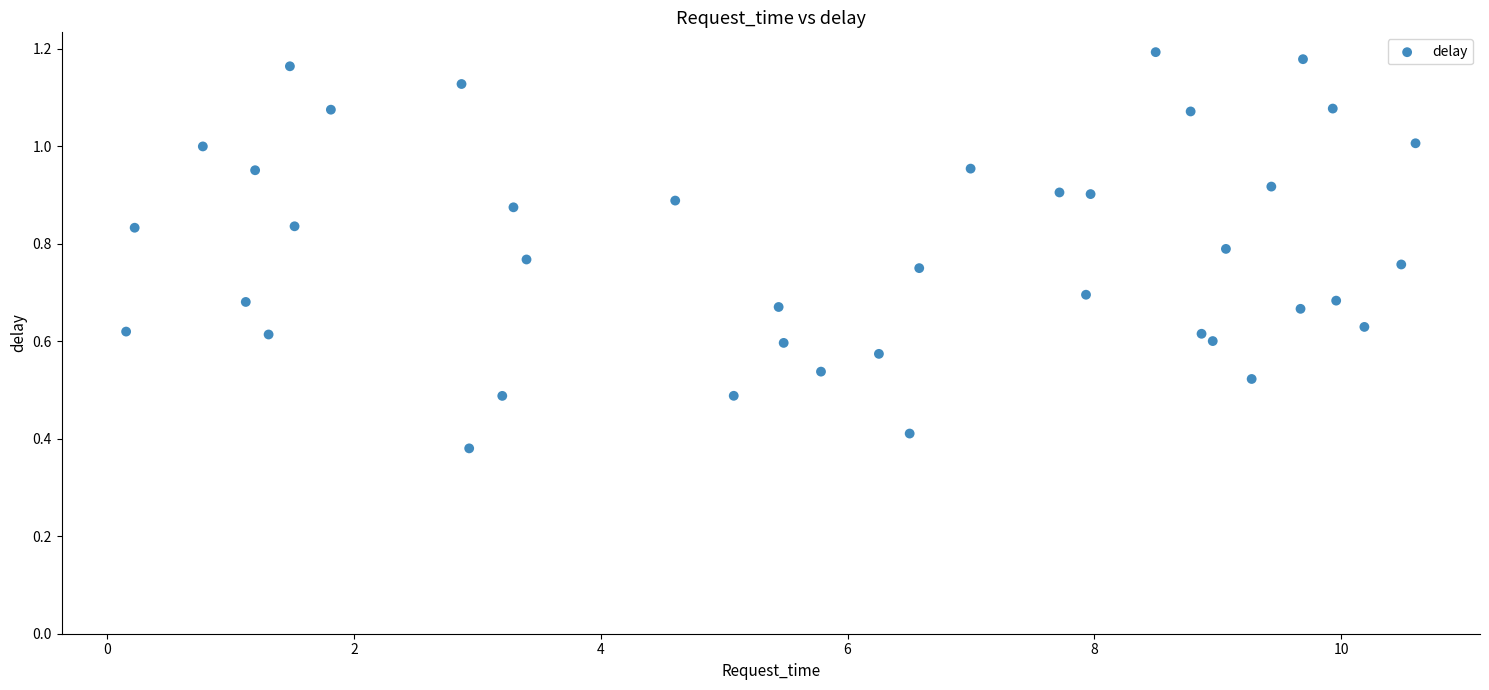

What is the range of X values (max minus min)?

10.4